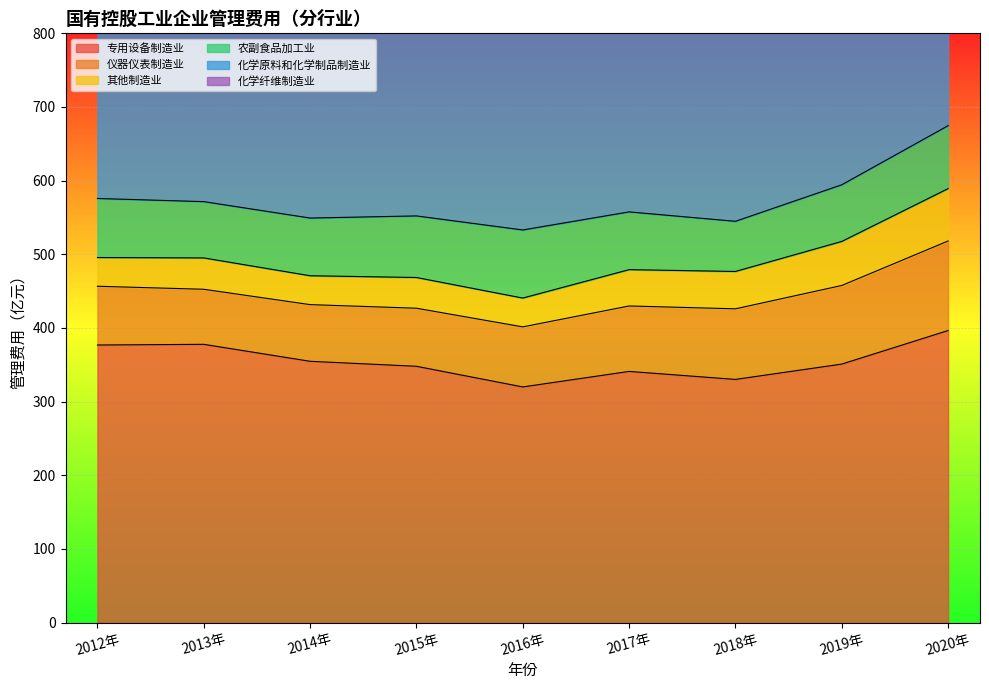

What is the approximate value of 化学原料和化学制品制造业 at 2013年?

652.1